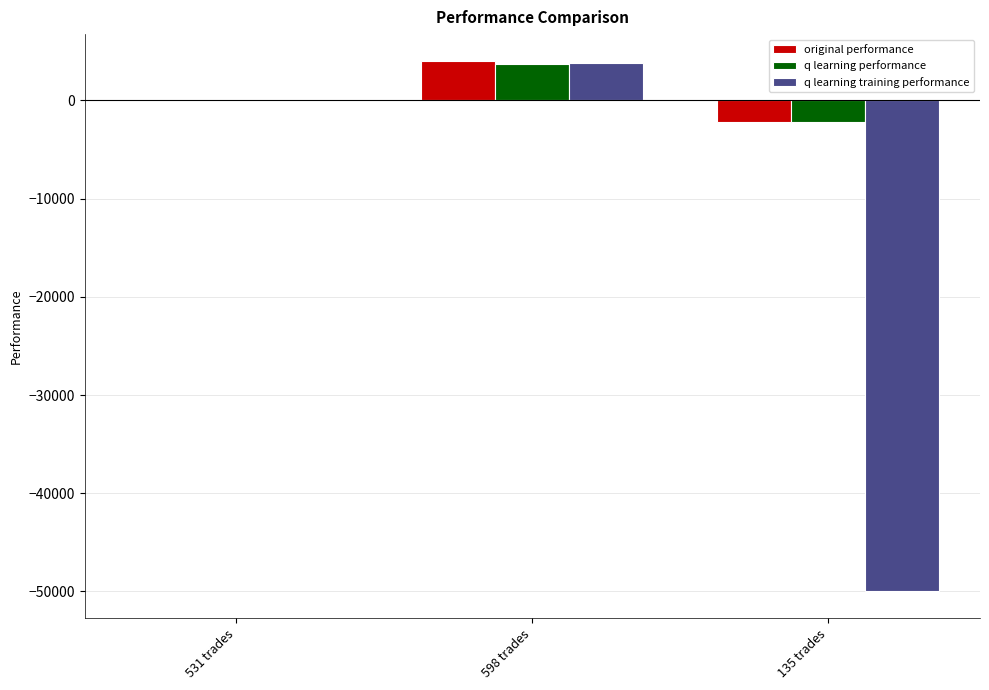

What is the spread (max minus min) of values at 531 trades?

42.9